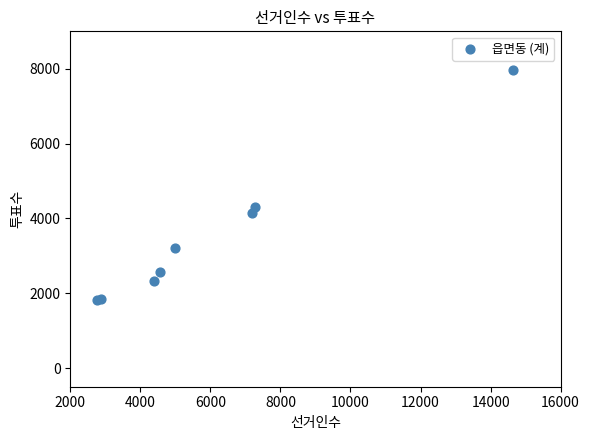

What Y value in the scatter plot is closest to 4891?

4313